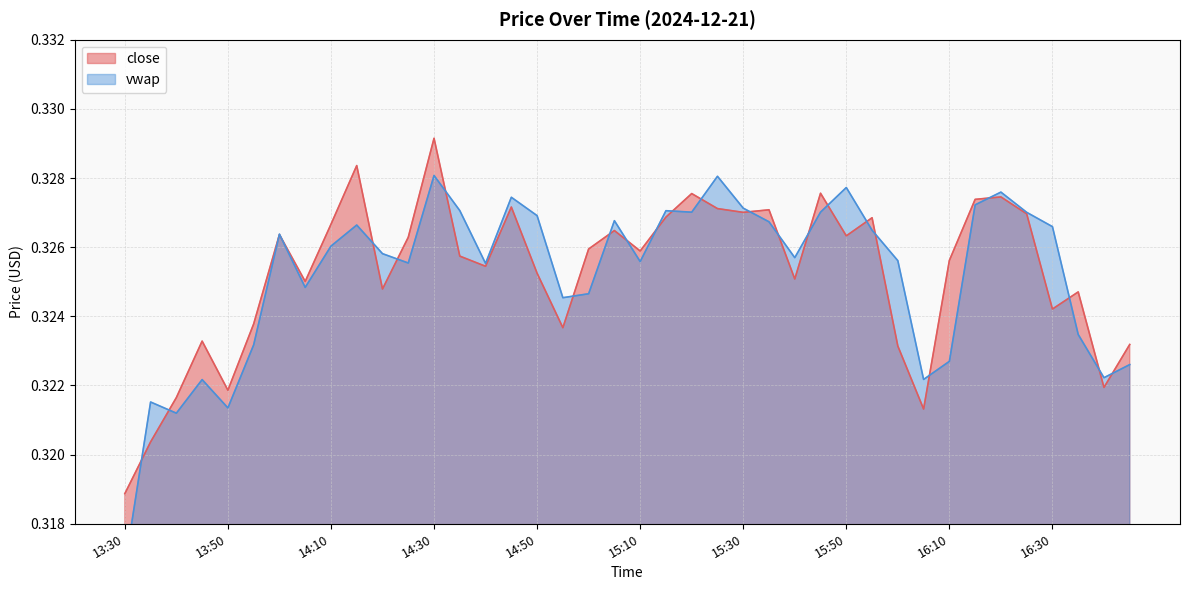

The value of close at 15:35 is 0.2. True or false?

False